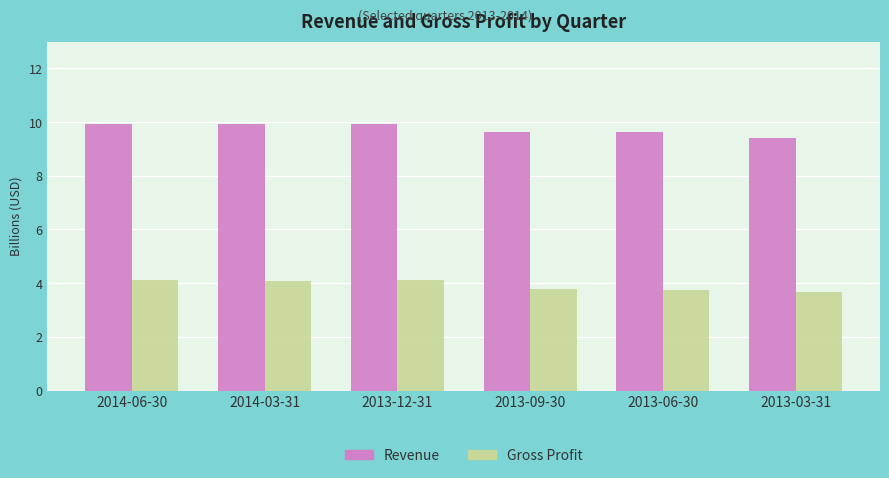

Rank the series by their average value, from lowest to highest.

Gross Profit, Revenue